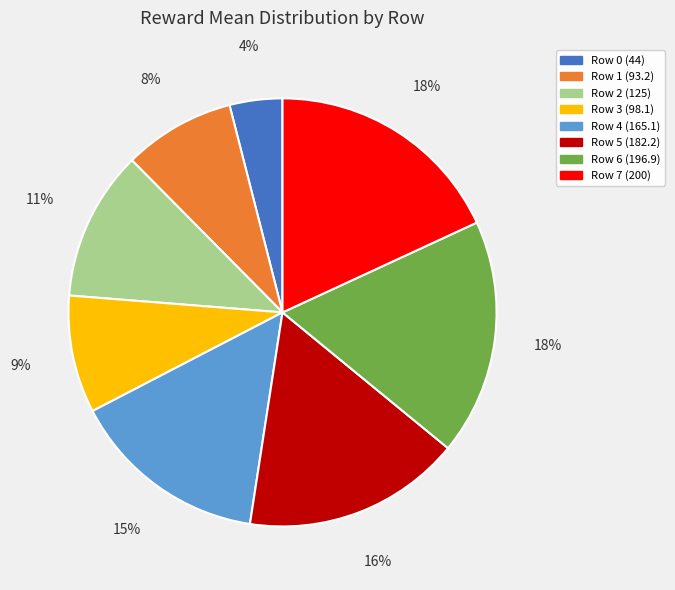

Is the sum of Row 7 and Row 6 greater than half?

No